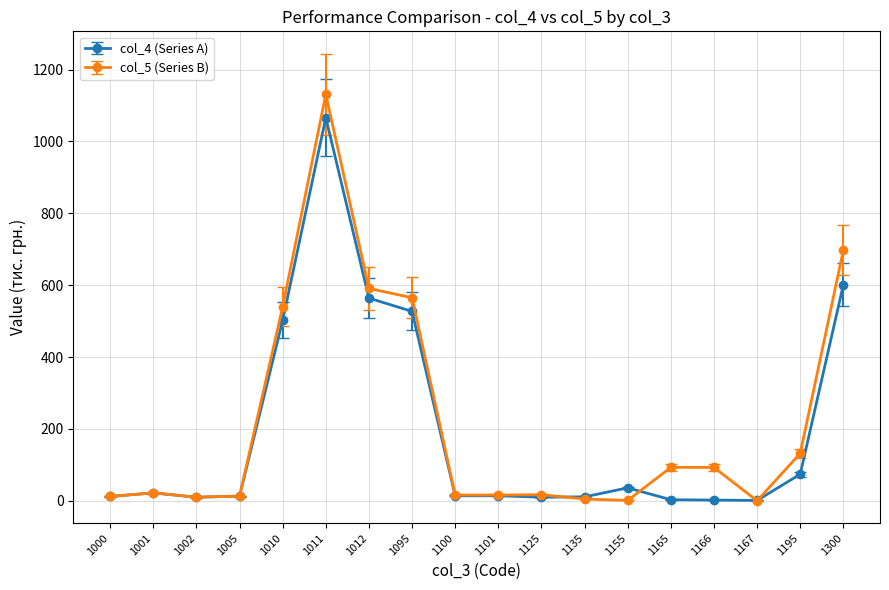

What is the difference between the highest and lowest values at 1101?

2